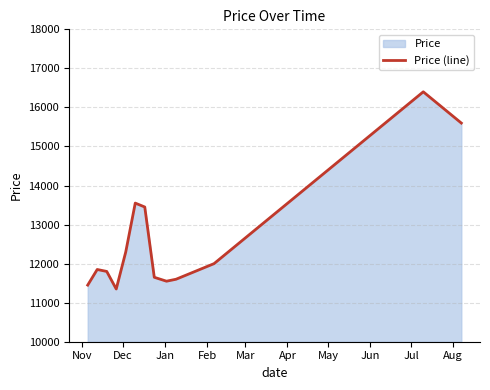

What is the smallest value displayed?

11350